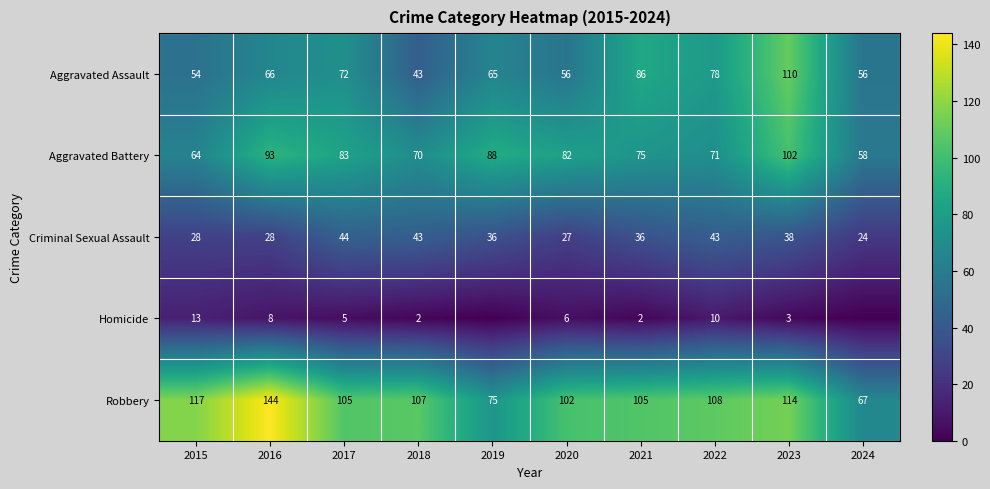

Is it true that Aggravated Assault equals 28 at 2016?

False